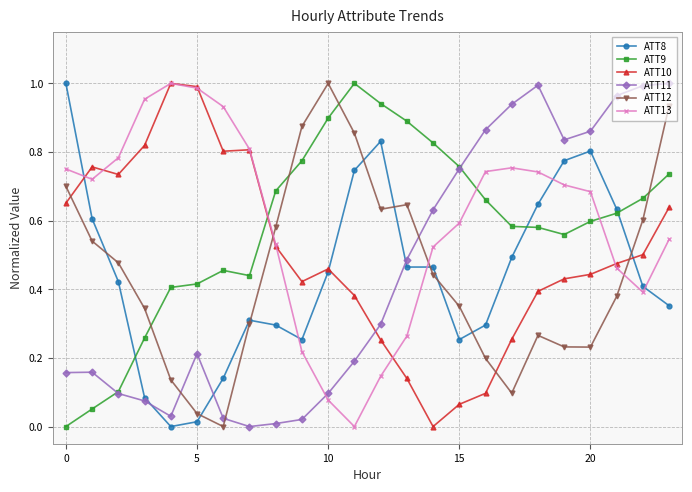

Which series ends up on top after the final intersection of ATT9 and ATT8?

ATT9